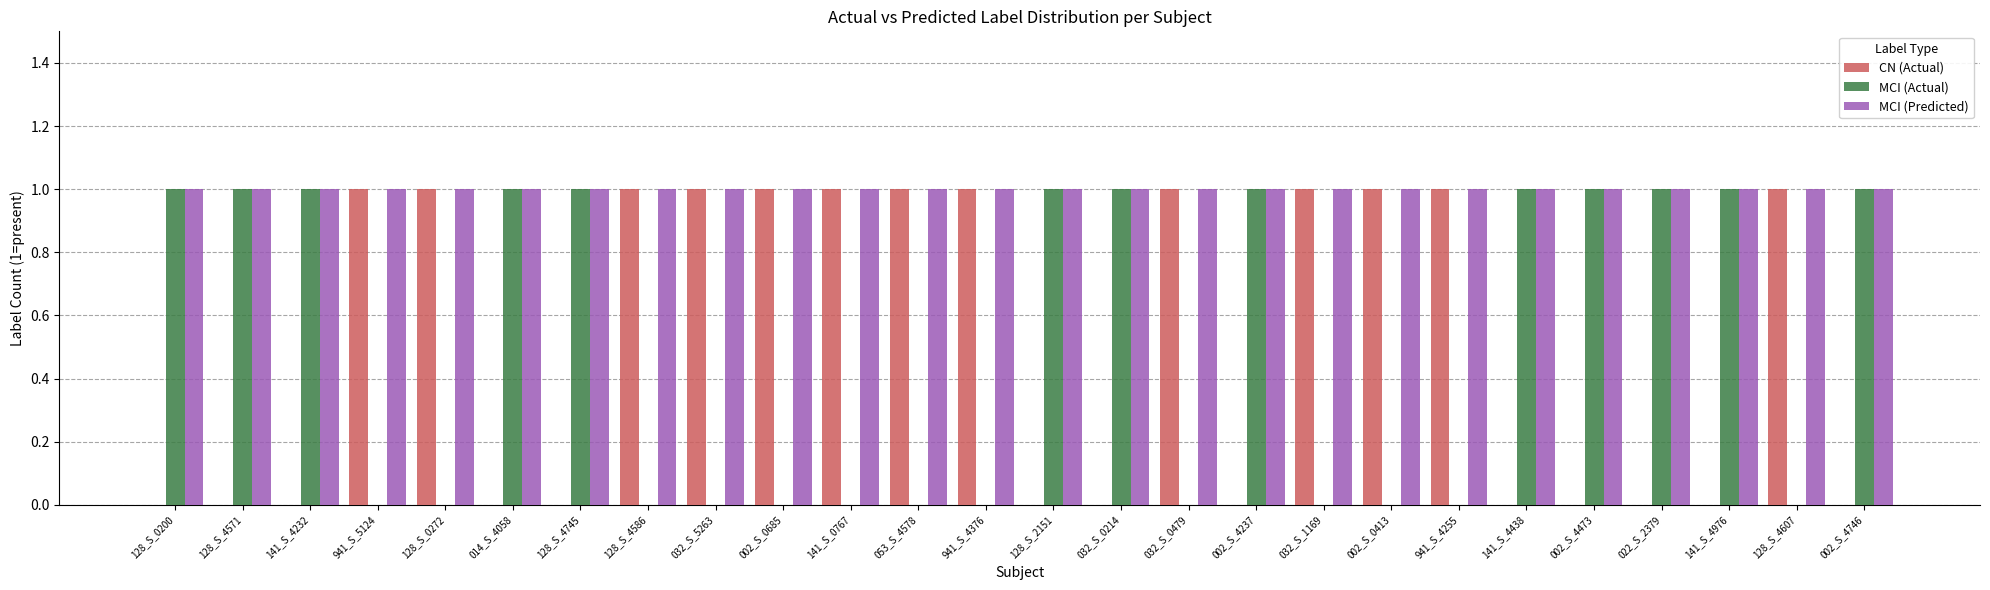

The value of MCI (Actual) at 053_S_4578 is -1. True or false?

False